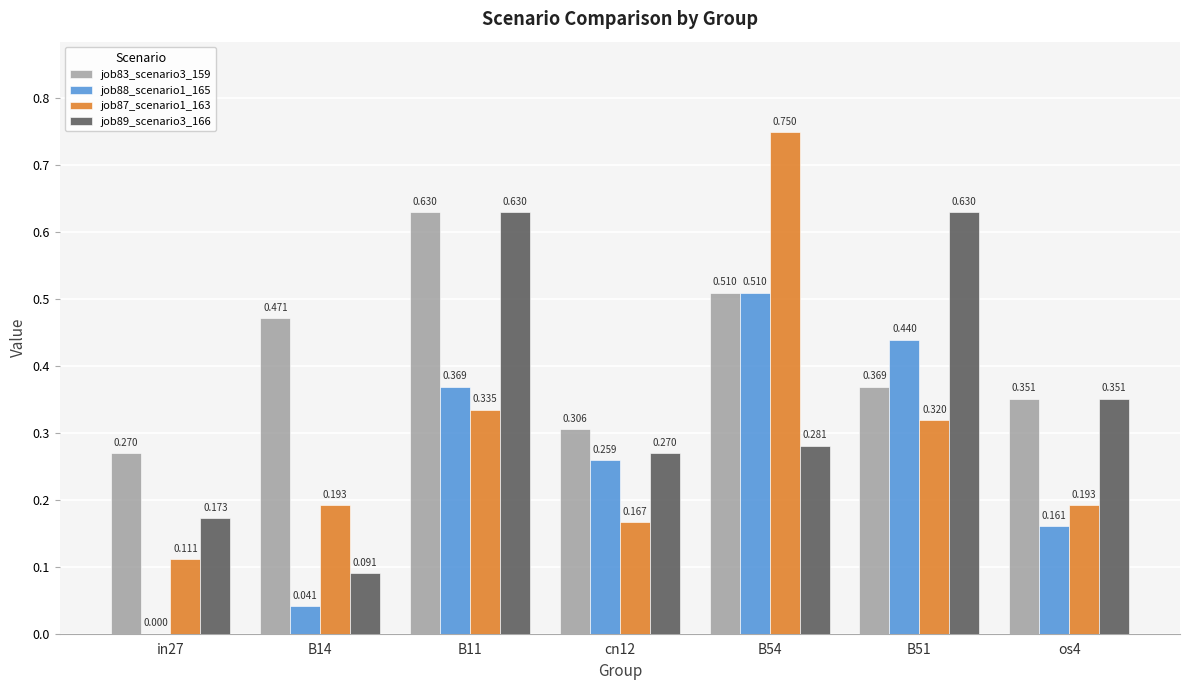

Where is job88_scenario1_165 nearest to the value 0?

in27